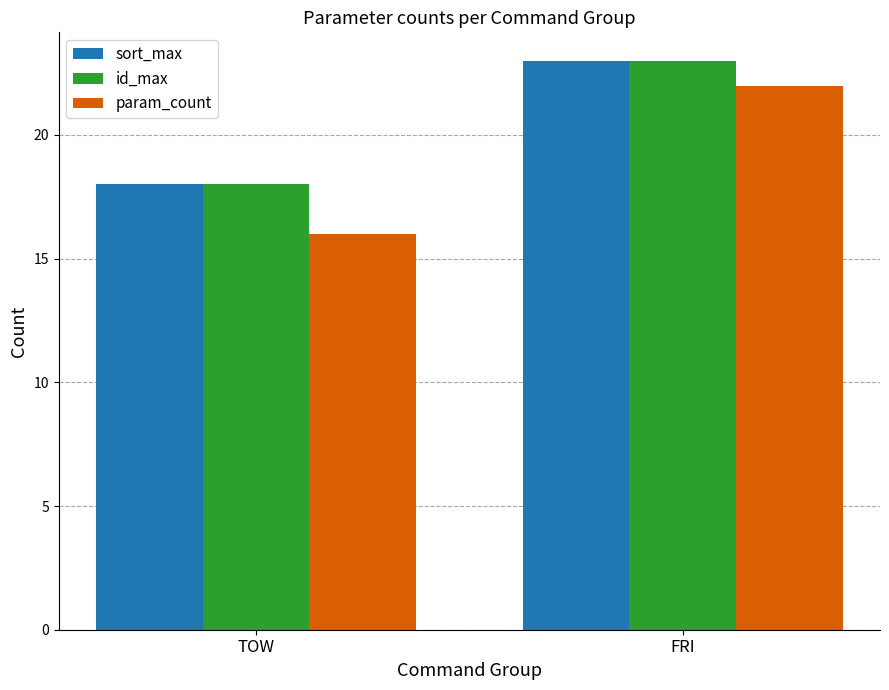

What is the difference between the param_count values at FRI and TOW?

6